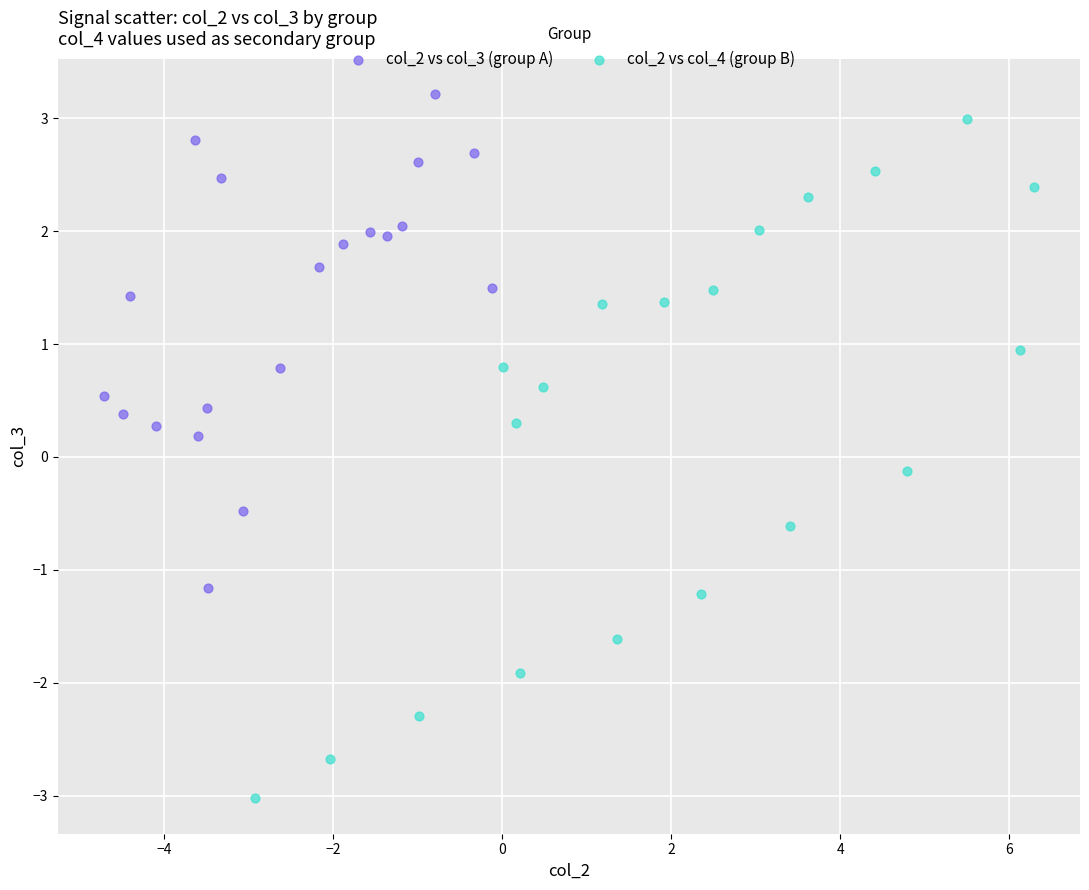

Which series contains the highest Y value?

col_2 vs col_3 (group A)